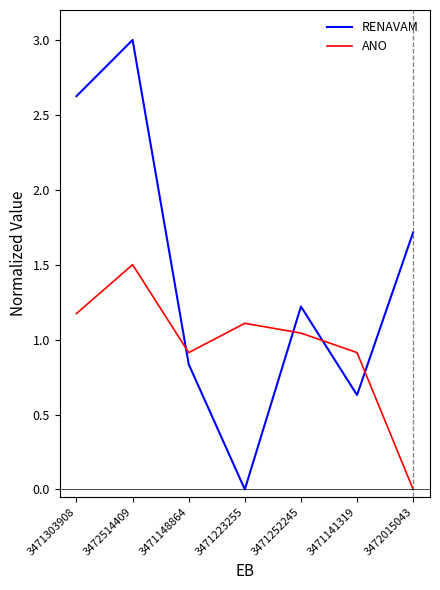

How many lines are shown in the chart?

2